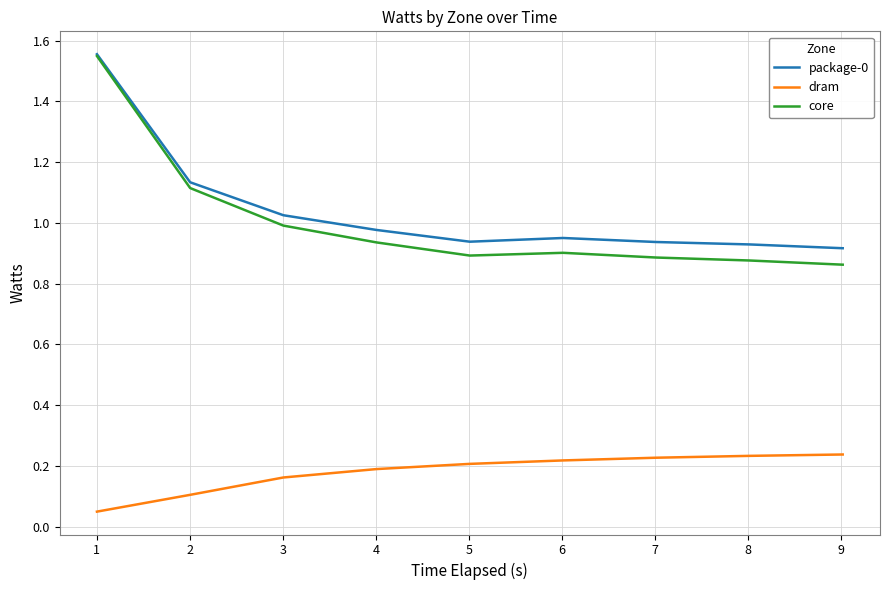

Count the number of categories in the chart.

9